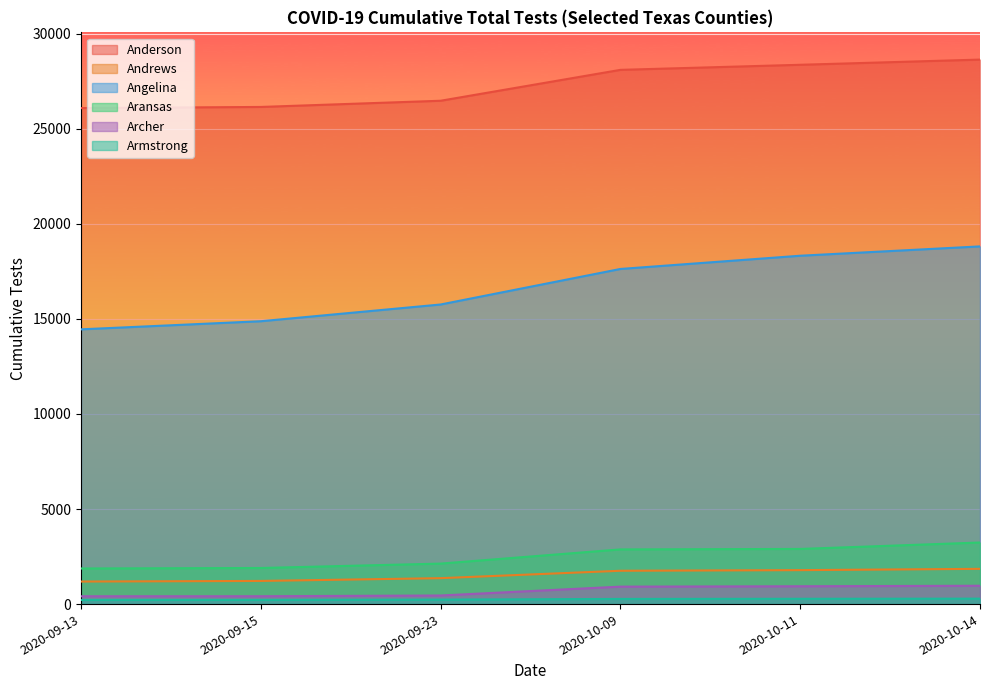

What is the smallest value displayed?

219